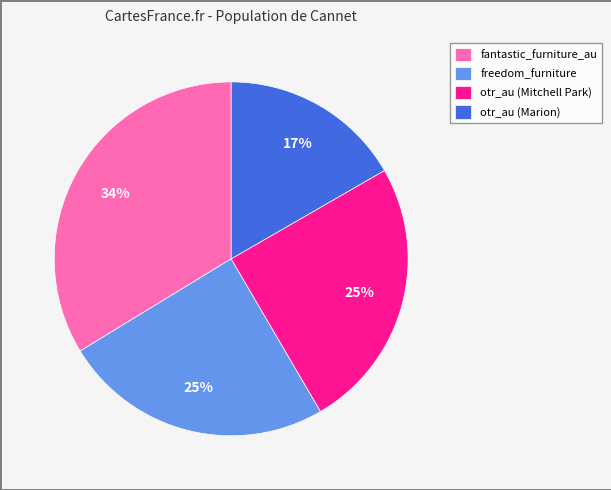

What percentage is the fantastic_furniture_au slice, to the nearest percent?

34%